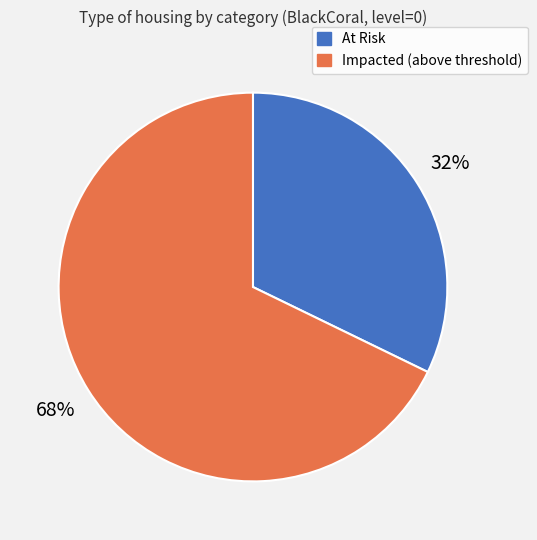

How many slices are in this pie chart?

2